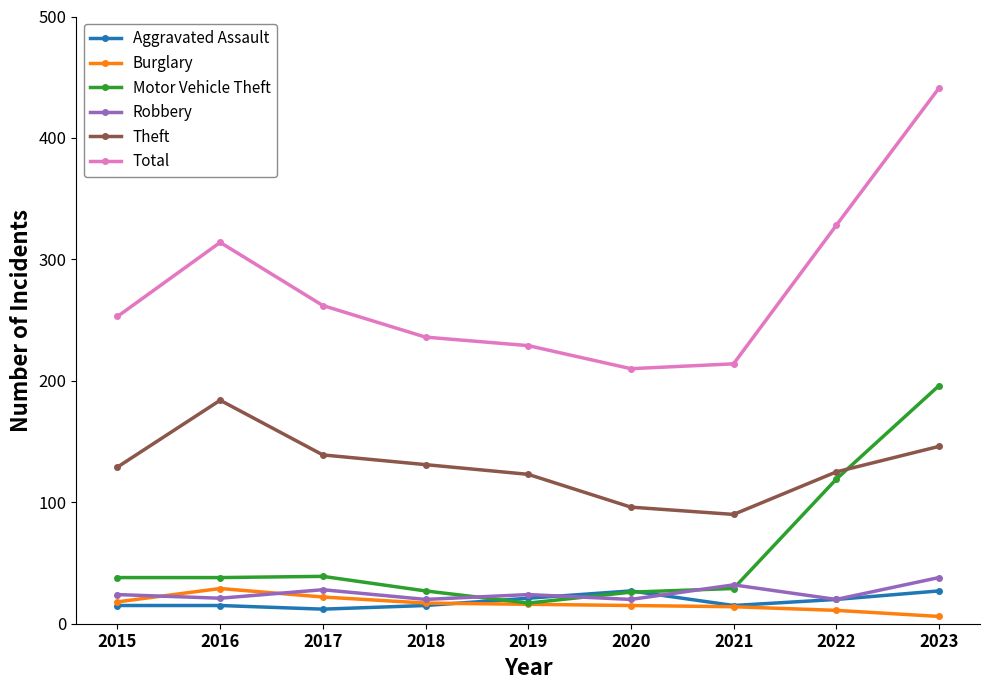

True or false: Theft and Aggravated Assault cross at least once.

False